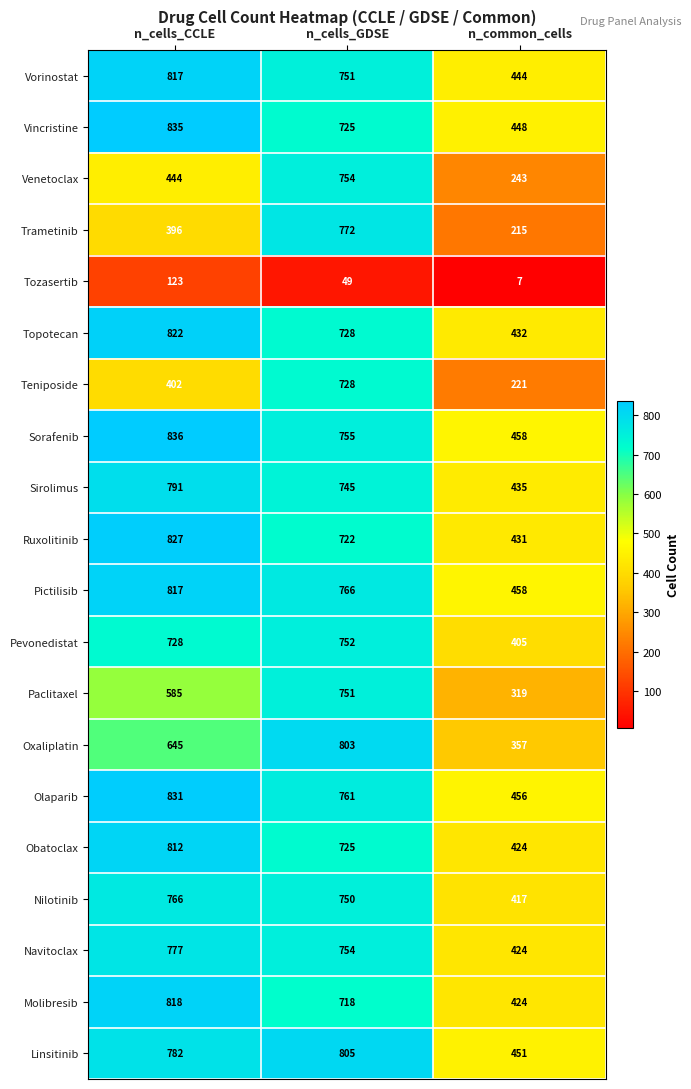

What is the difference between the maximum and minimum values in the Obatoclax series?

388